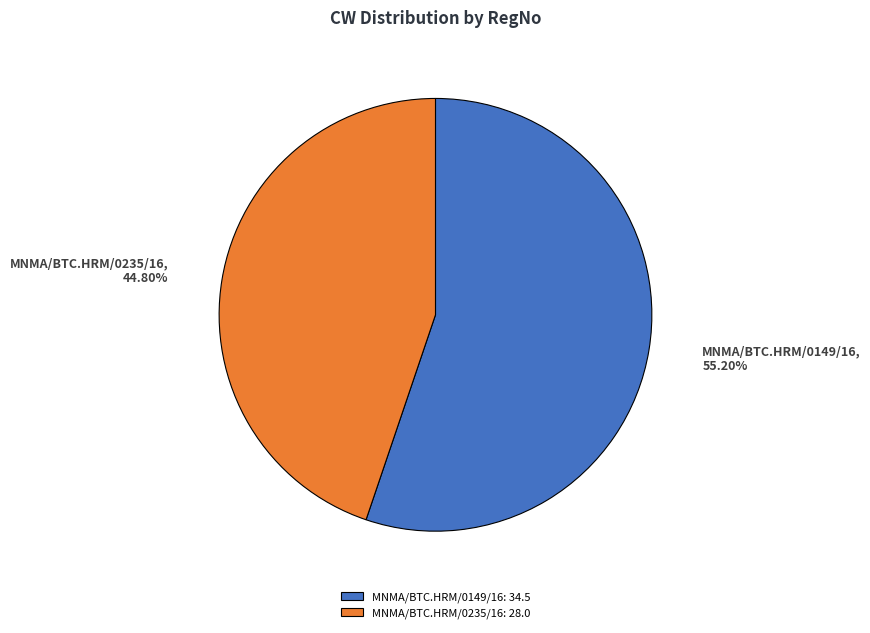

Rank the categories by value from highest to lowest.

MNMA/BTC.HRM/0149/16, MNMA/BTC.HRM/0235/16